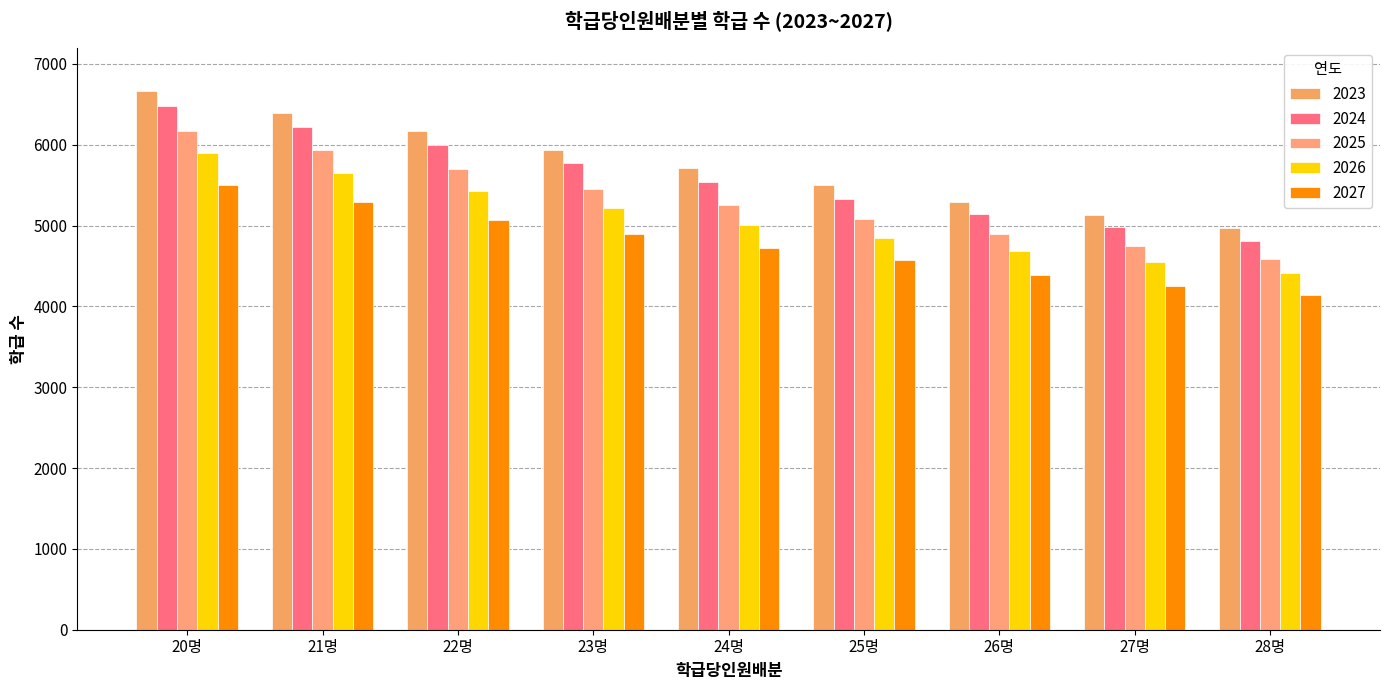

The 2027 series shows 1411 at 21명. True or false?

False